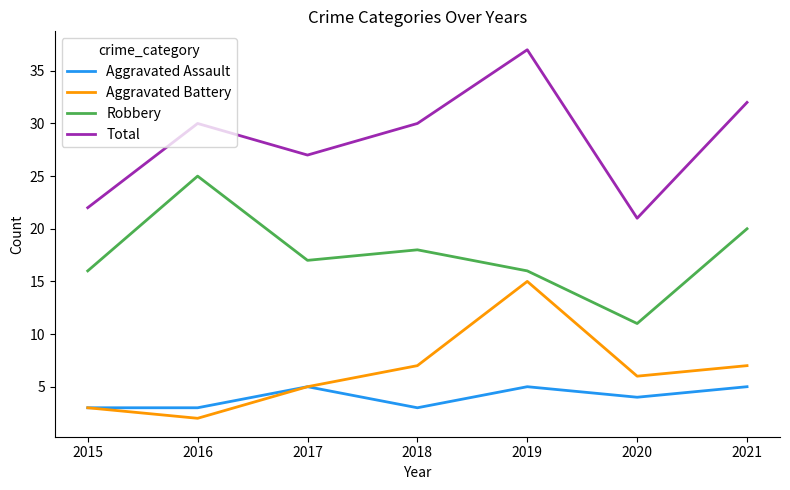

True or false: Total and Aggravated Battery intersect in this chart.

False